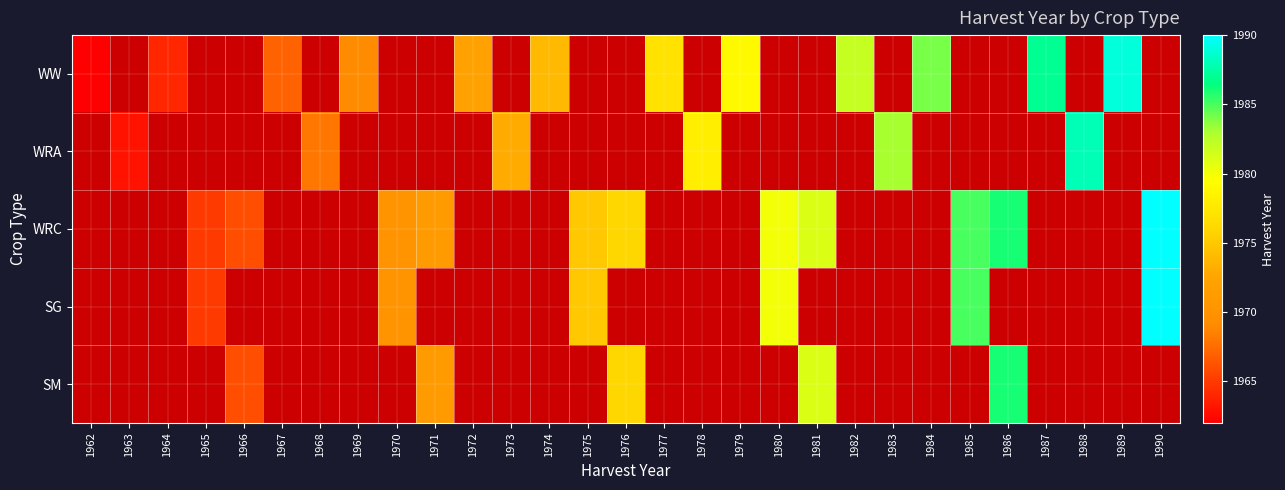

At how many categories does at least one series exceed 1978?

12